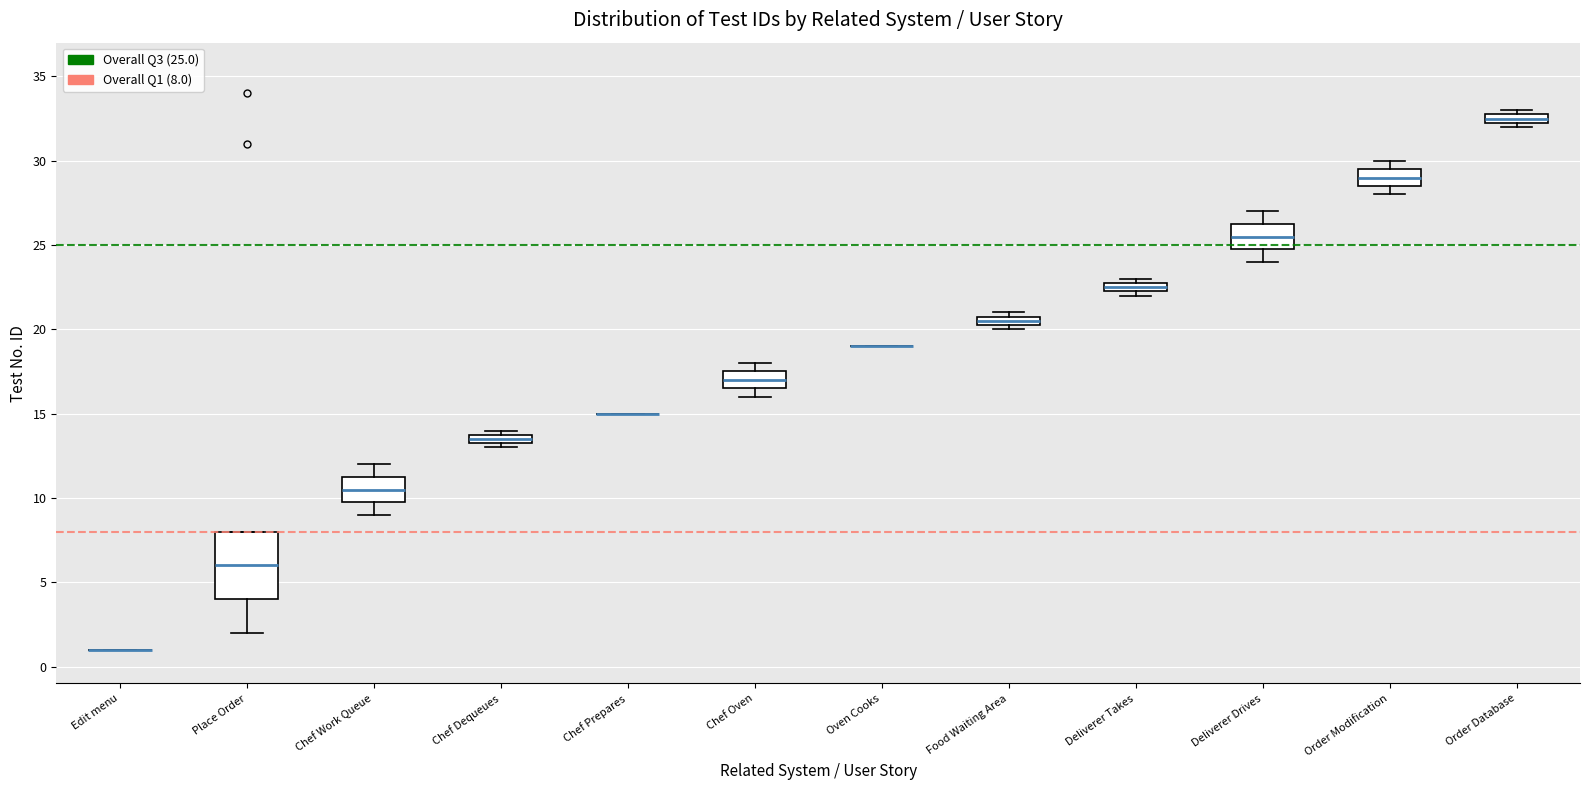

Which box is the tallest, from its lower edge to its upper edge?

Place Order